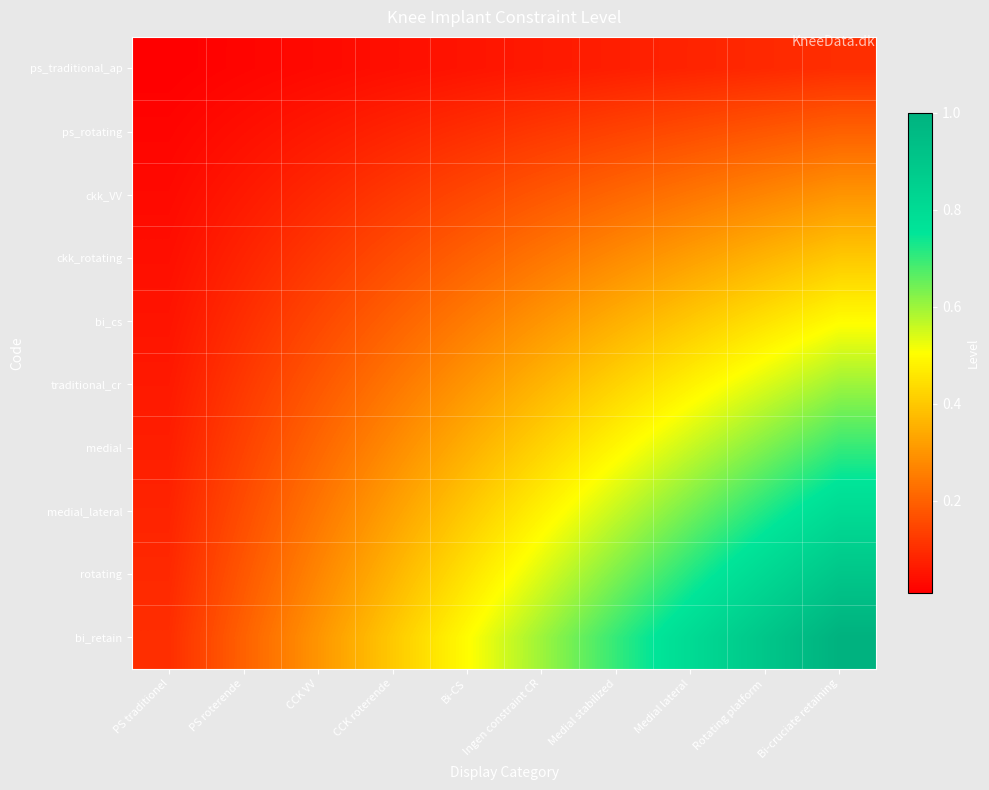

What is the greatest value displayed?

1.0